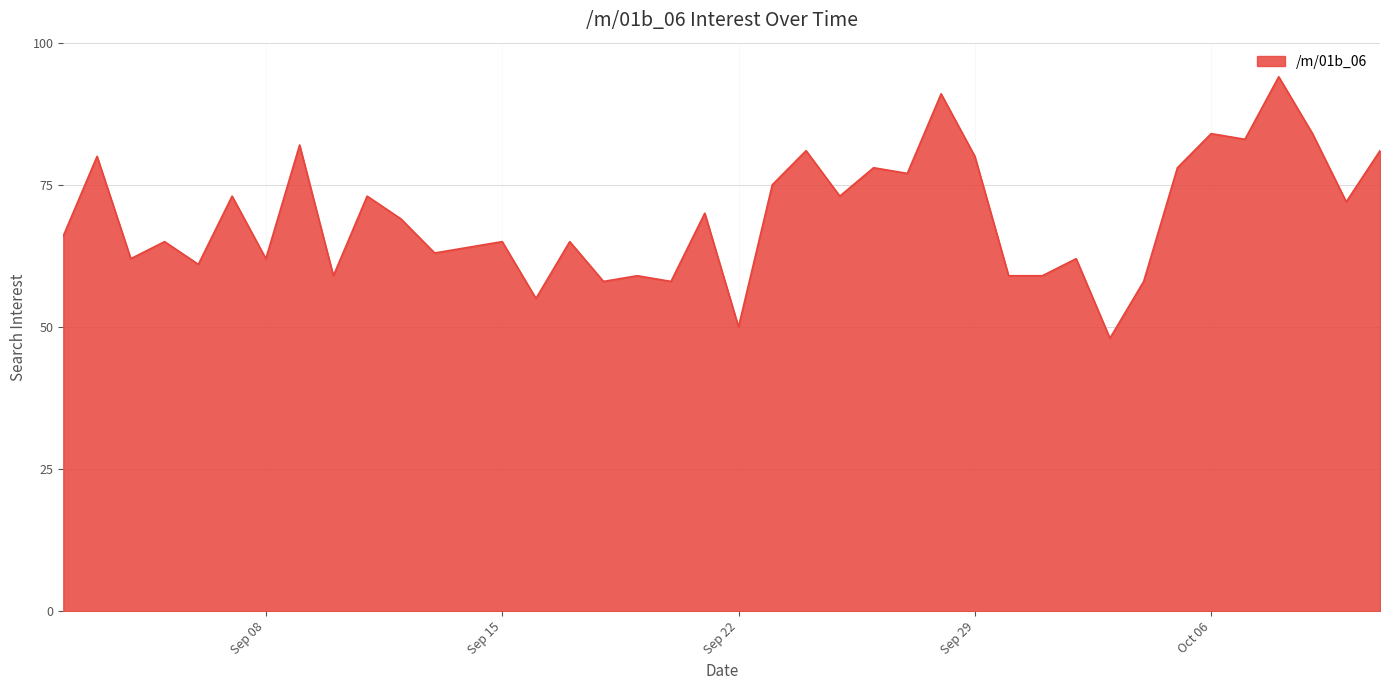

Does the chart display data point markers on the line(s)?

No